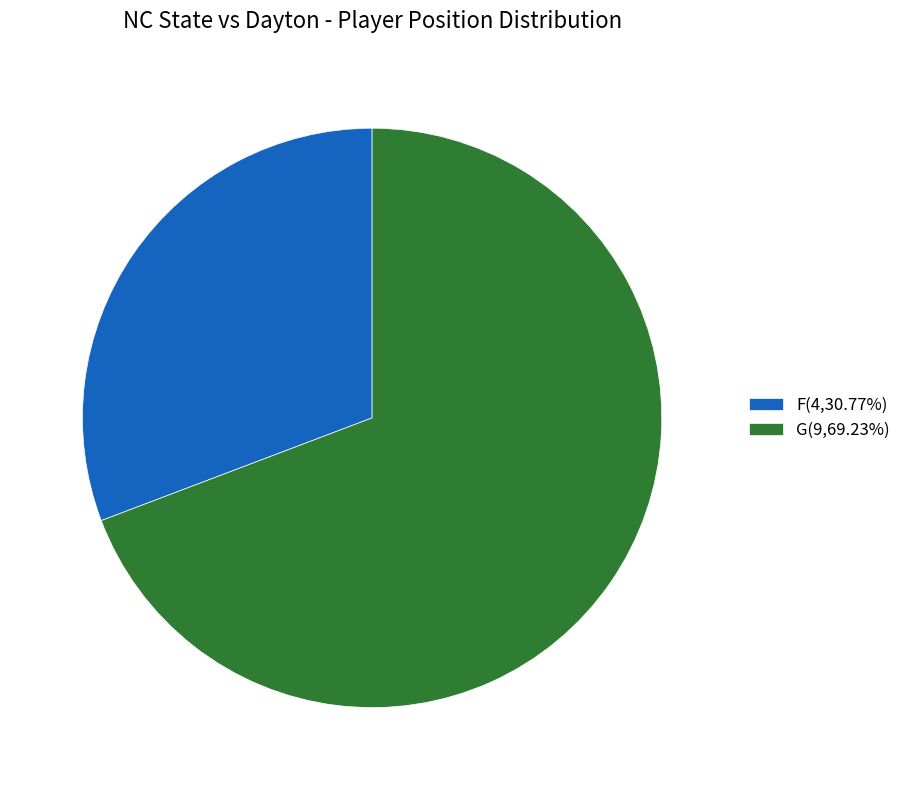

What is the ratio of the value at F to the value at G?

0.4